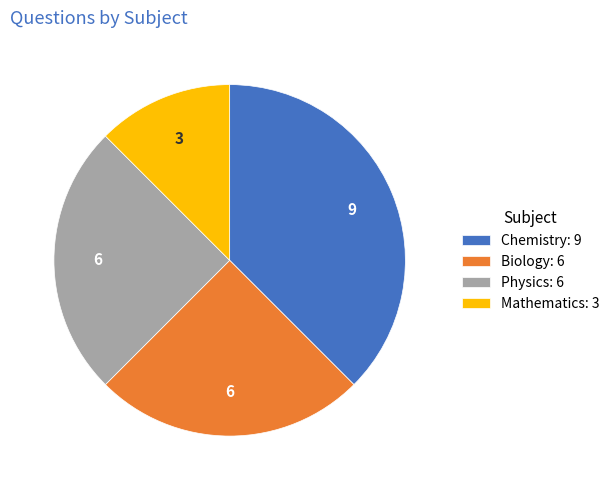

True or false: Chemistry accounts for 38% of the total.

True